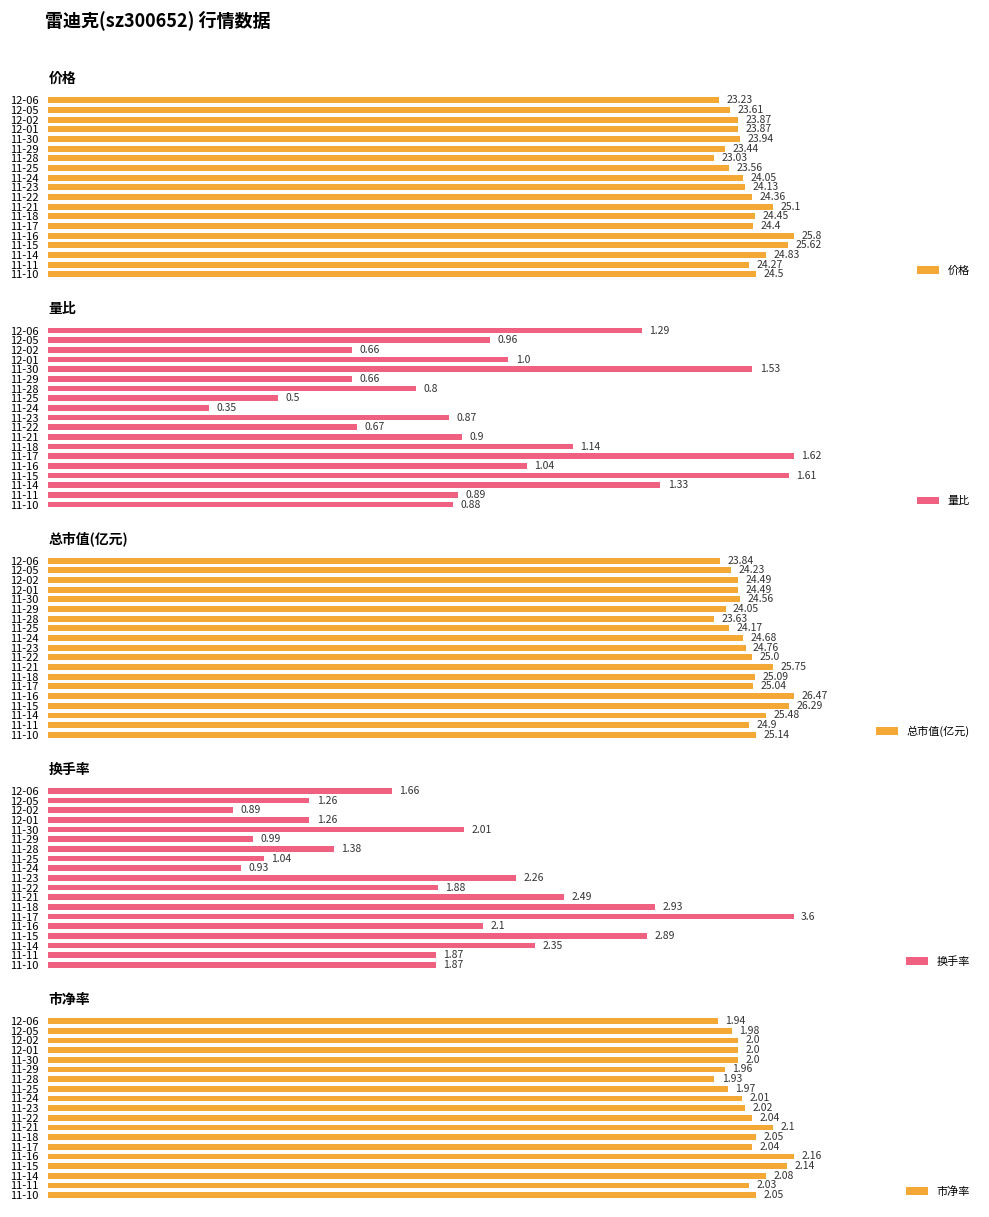

Does the chart contain any negative values?

No